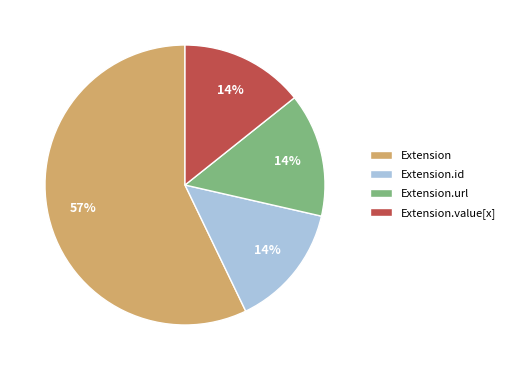

How many segments does this pie chart have?

4